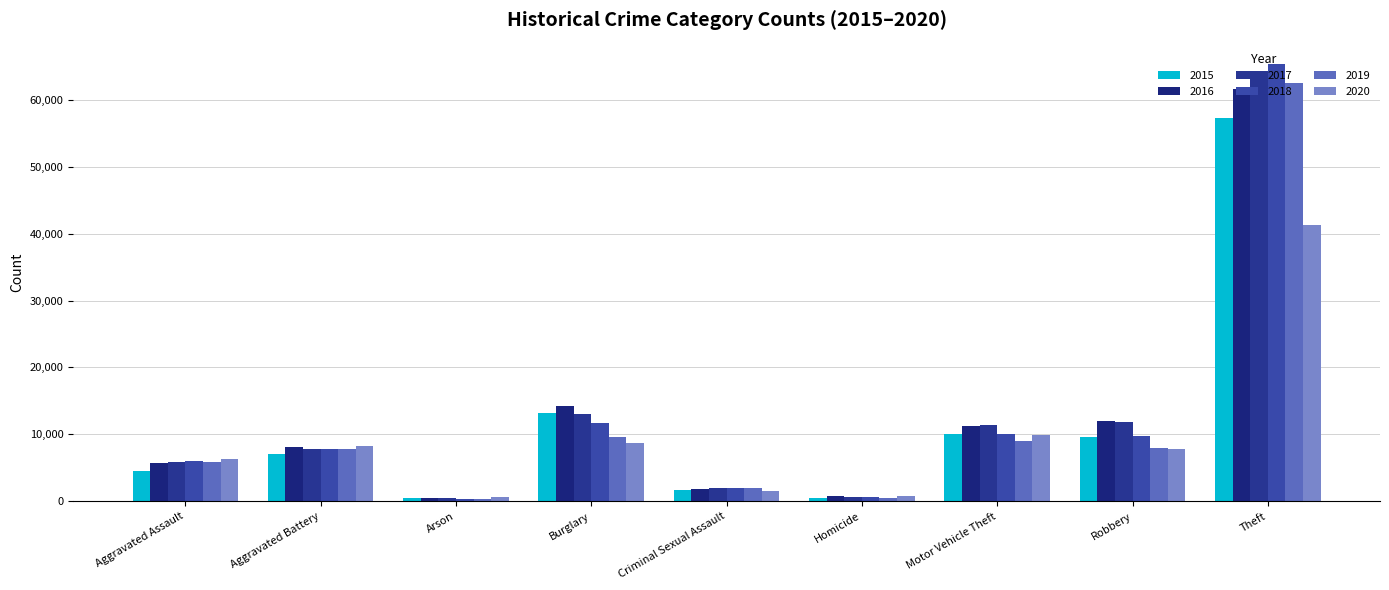

The 2019 series shows 9638 at Burglary. True or false?

True